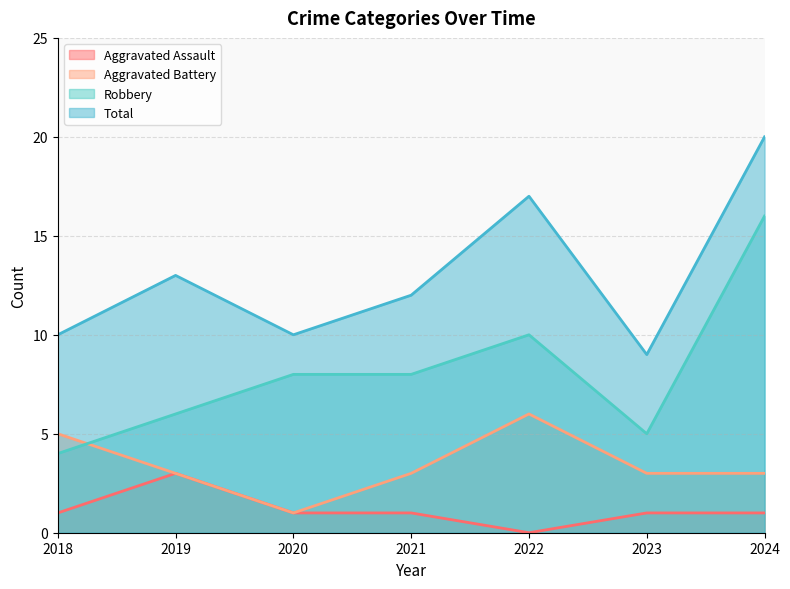

Does the chart have visible grid lines?

Yes